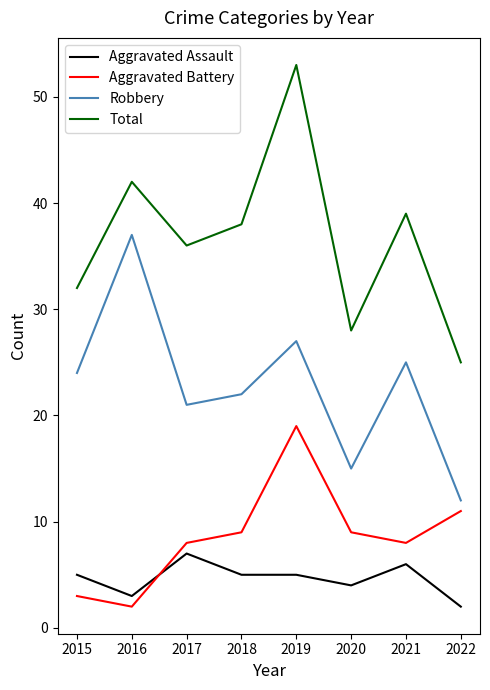

At which category is the sum across all series the highest?

2019